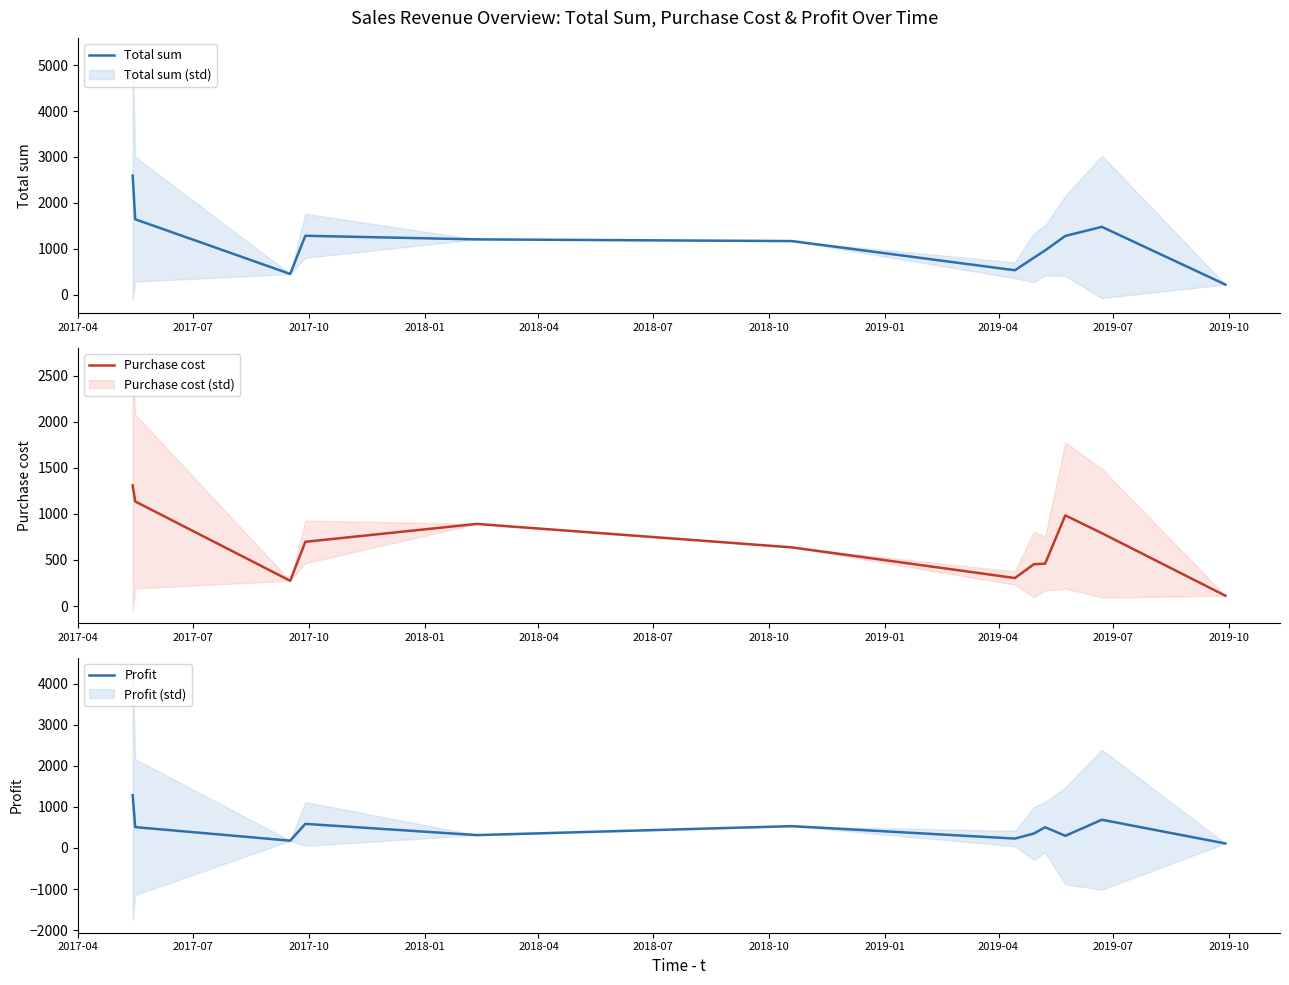

True or false: Purchase cost has more than 1 interior local peaks.

True